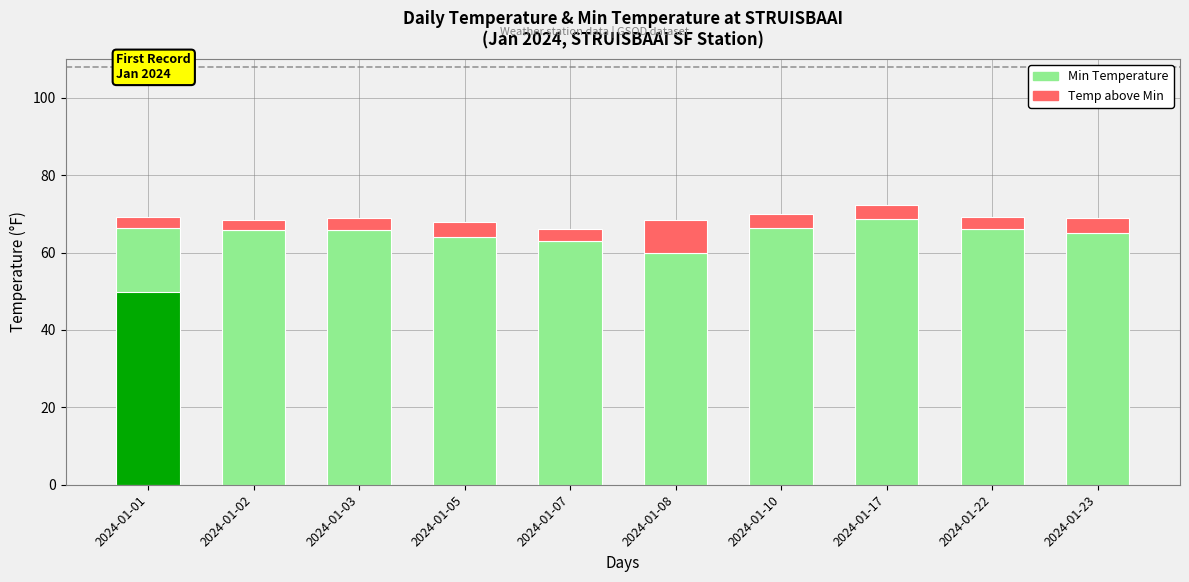

The value of Temp above Min at 2024-01-03 is 5.2. True or false?

False